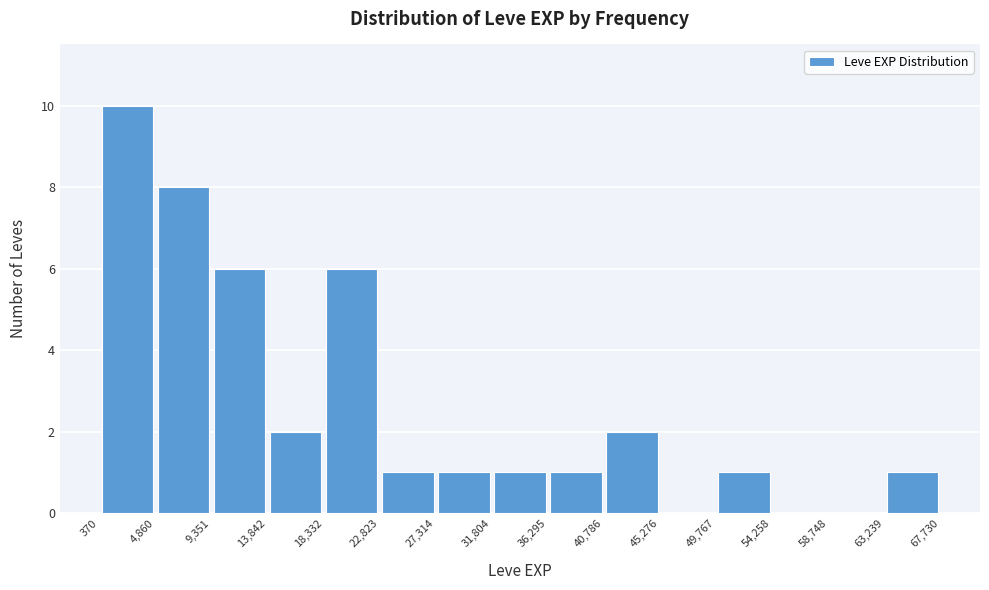

How tall is the bar that spans 18,332 to 22,823 on the x-axis? The values are not printed on the chart, so give them approximately, as read against the axis.

6